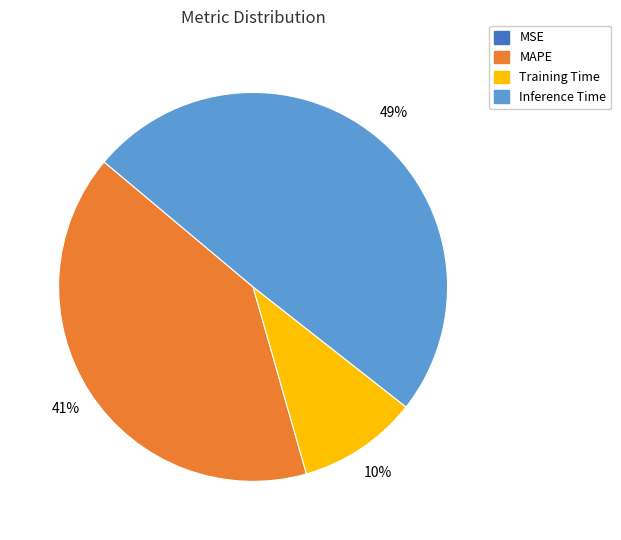

Which category has the biggest portion of the pie?

Inference Time